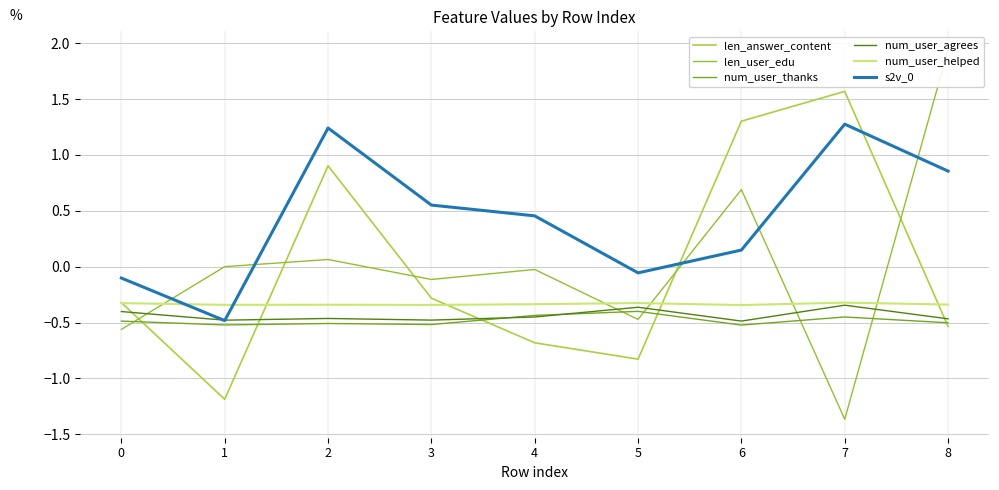

What is the greatest value displayed?

1.9